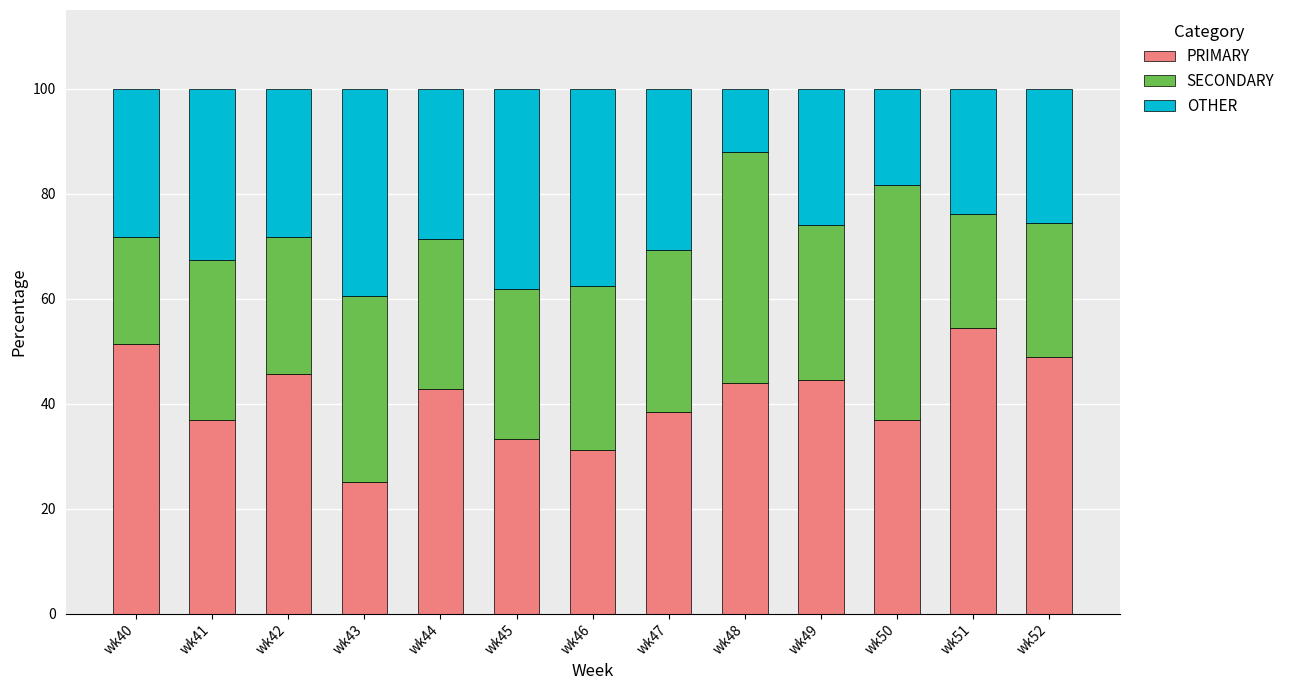

Which category has the highest value in the PRIMARY series?

wk51